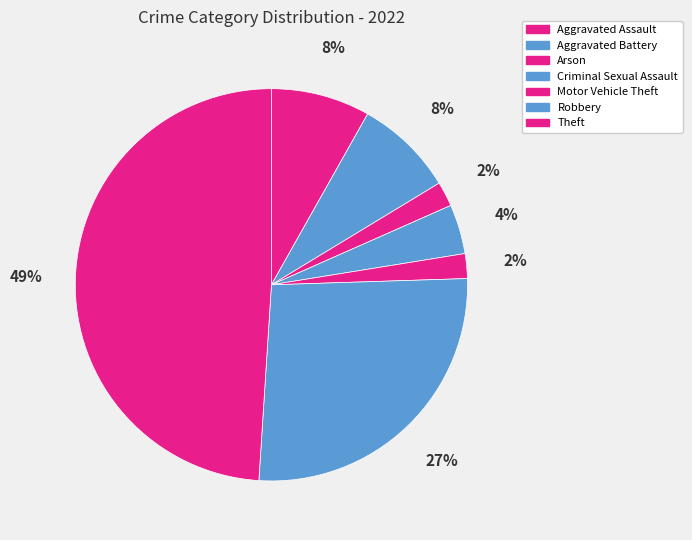

How many slices are in this pie chart?

7